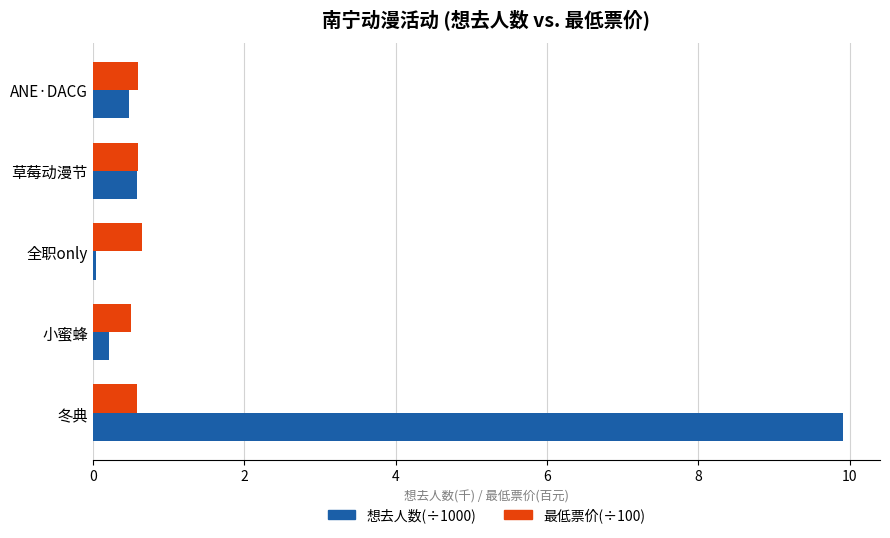

What is the spread (max minus min) of values at 冬典?

9.3